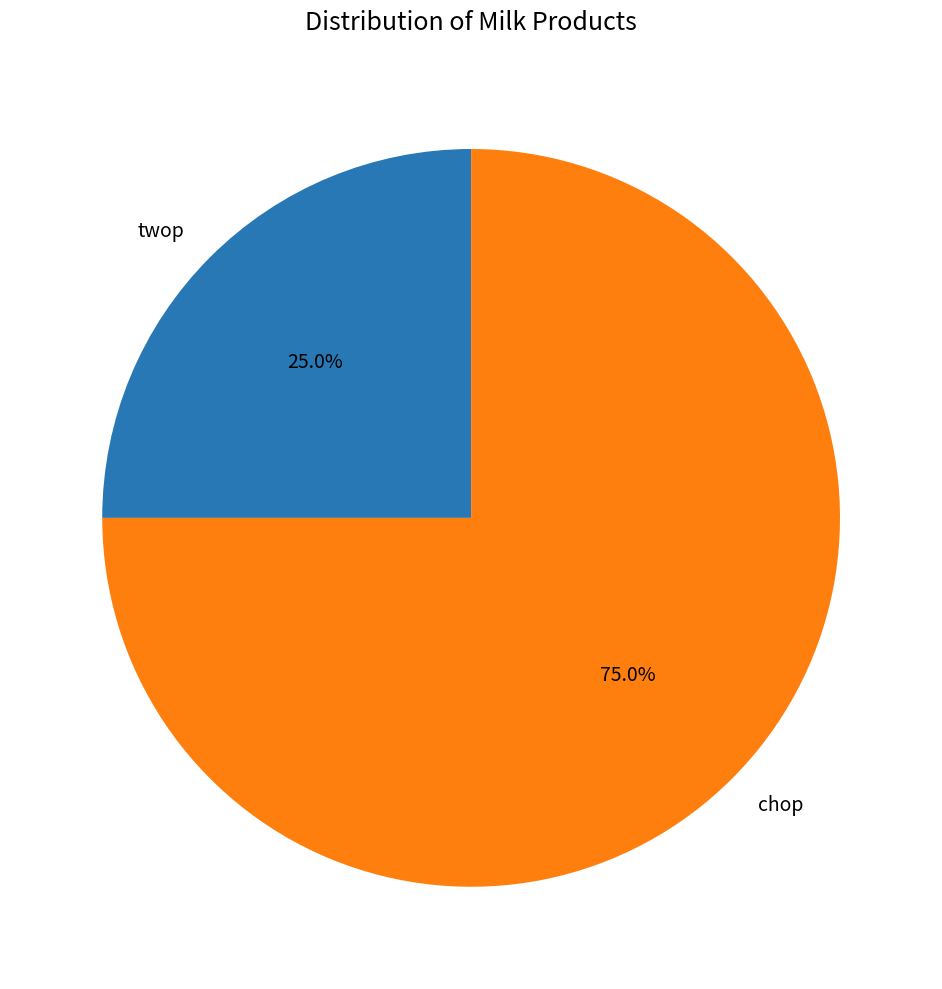

Approximately how many times larger is the value at chop compared to twop?

3.0